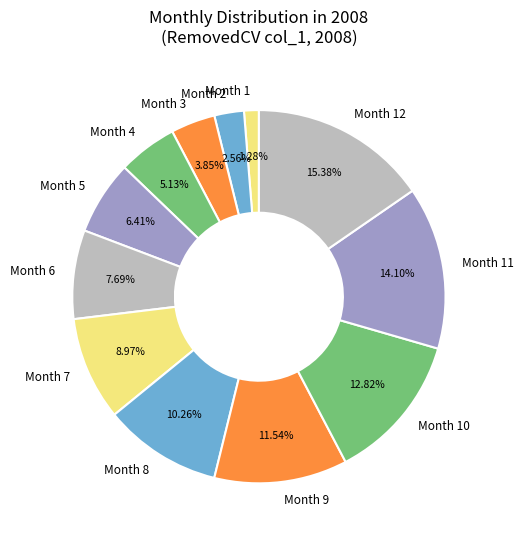

Is it true that Month 11 is 25% of the pie?

False